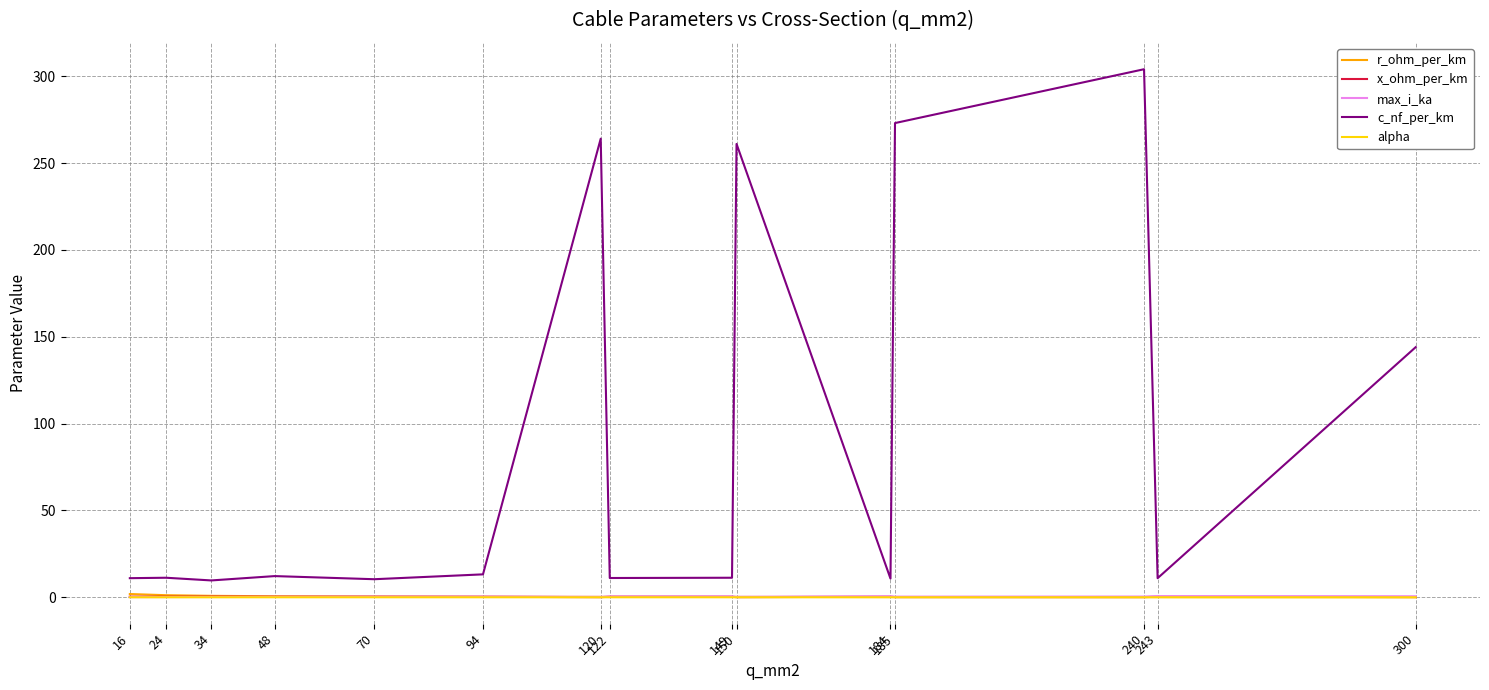

What is the greatest value displayed?

304.0